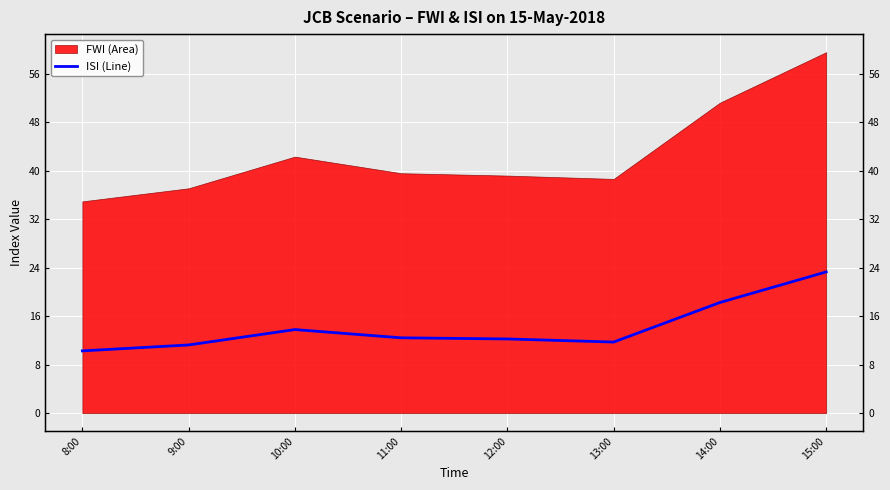

Count the number of categories in the chart.

8